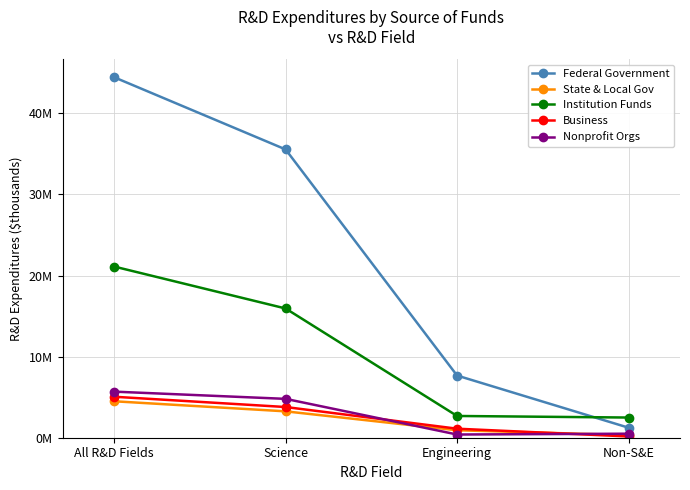

Which series has the widest spread of values?

Federal Government